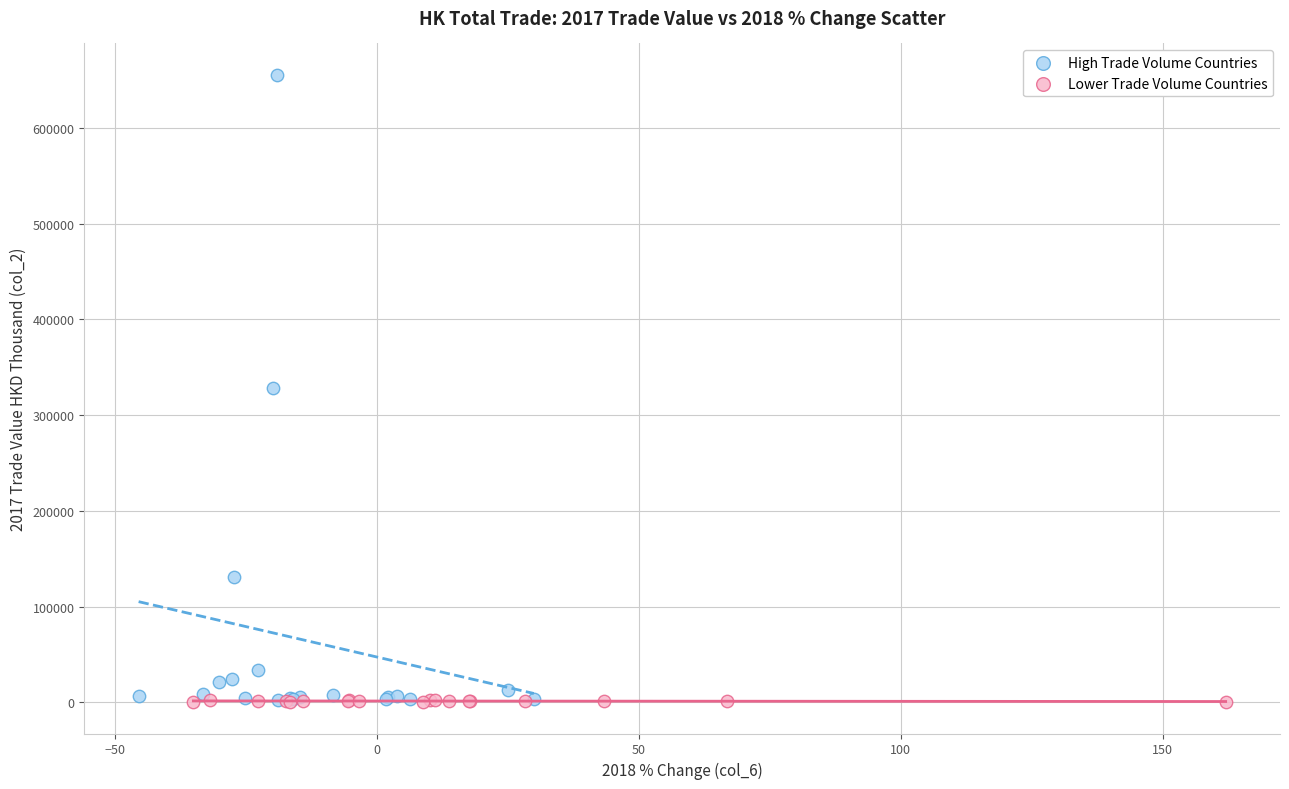

Which series reaches the maximum Y coordinate?

High Trade Volume Countries